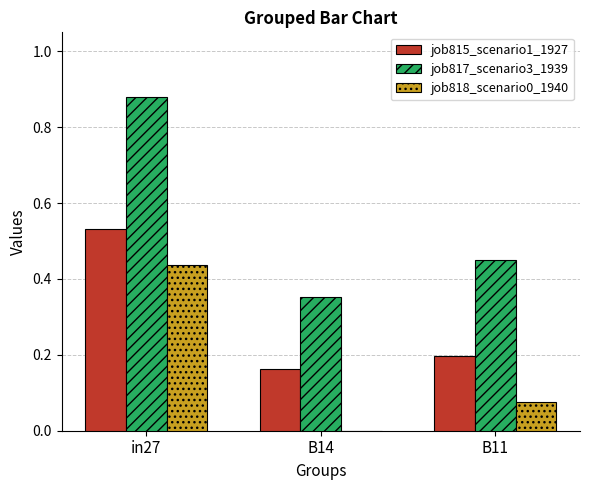

Are the bars grouped side by side (vs. stacked)?

Yes